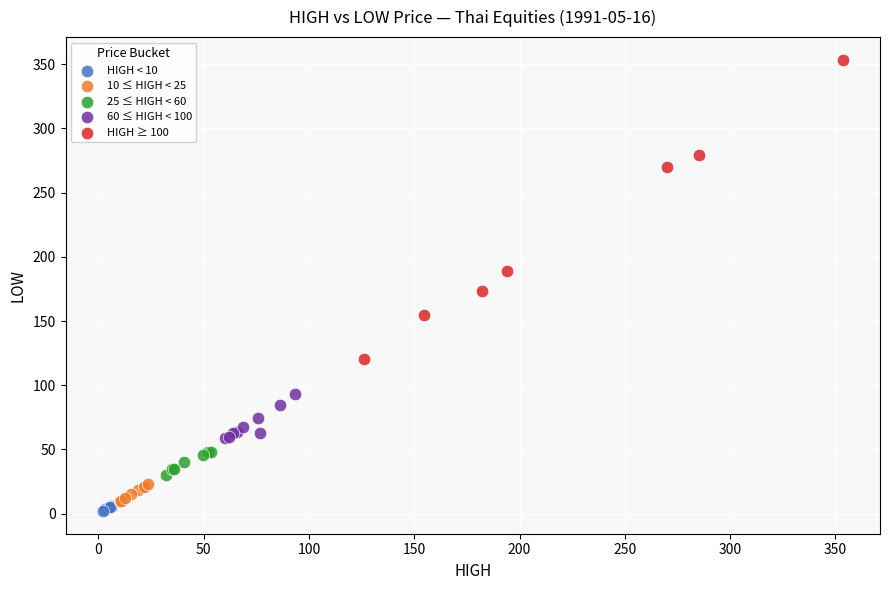

Which series has the widest spread of Y values?

HIGH ≥ 100